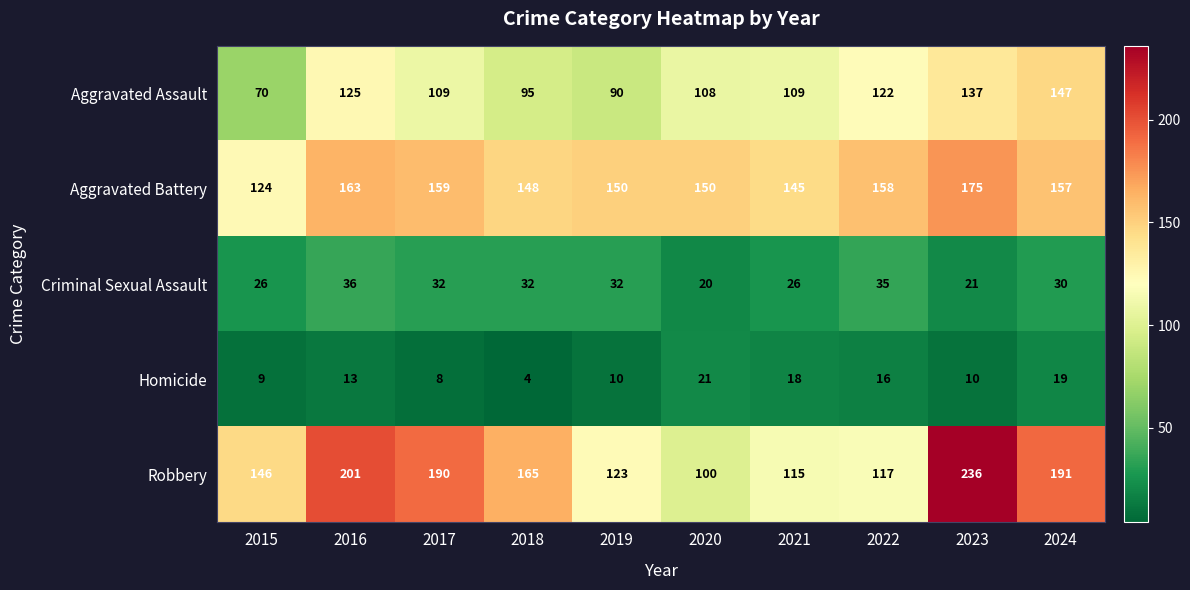

List the series in order of their peak value, highest first.

Robbery, Aggravated Battery, Aggravated Assault, Criminal Sexual Assault, Homicide